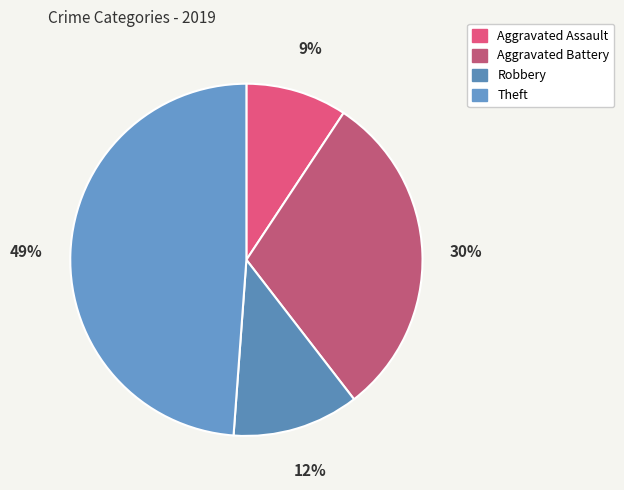

Count the number of slices in the pie.

4